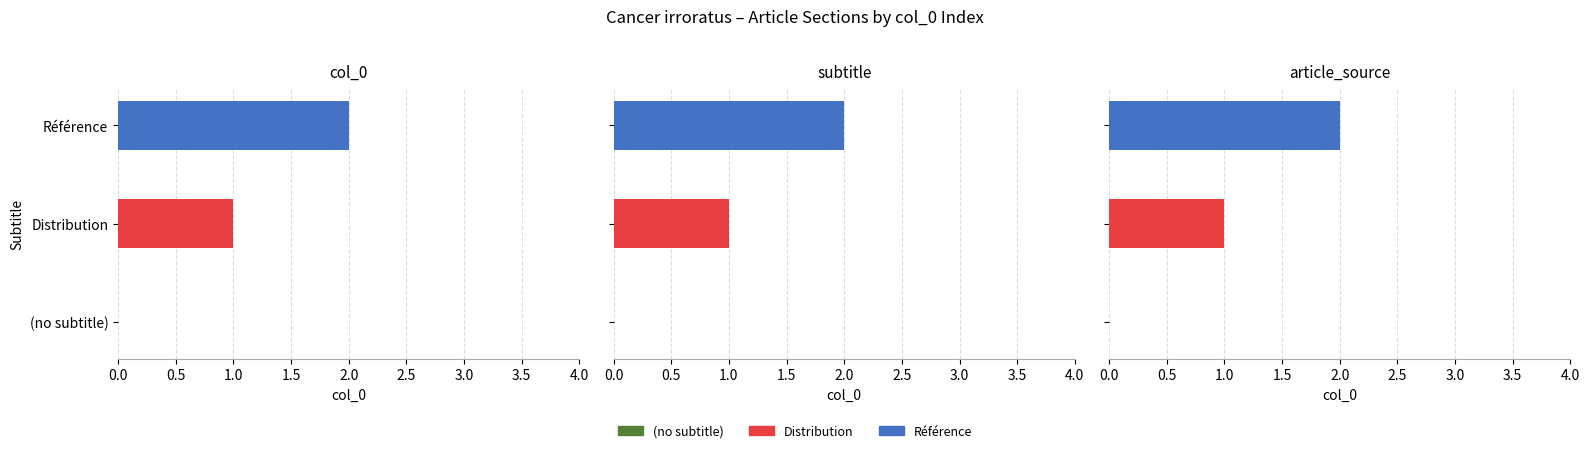

At how many categories does at least one series exceed 0?

2